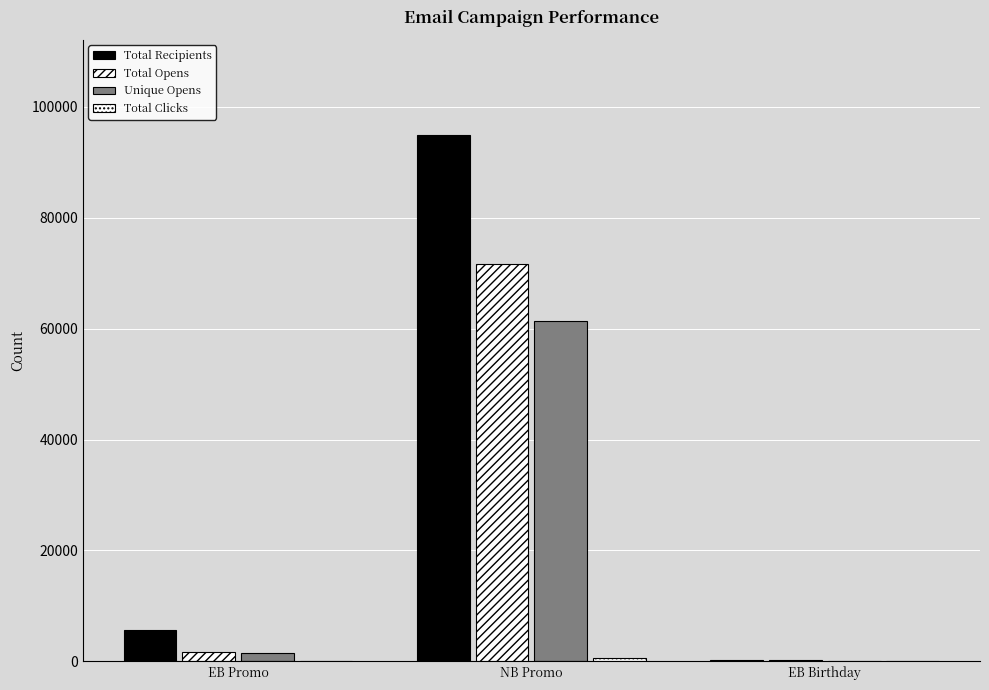

Is it true that Total Clicks equals 29 at EB Promo?

False